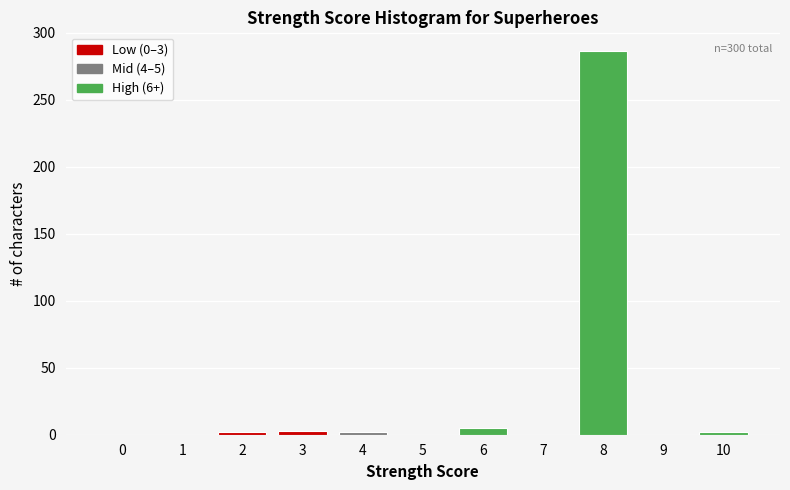

Is it true that the value at 1 is -169?

False